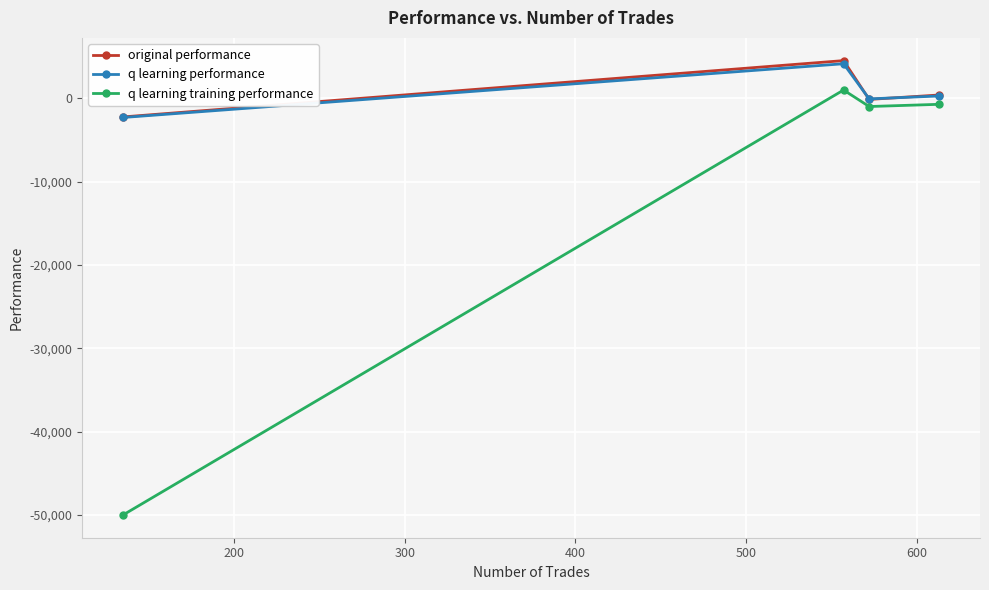

What is the smallest value displayed?

-50000.0